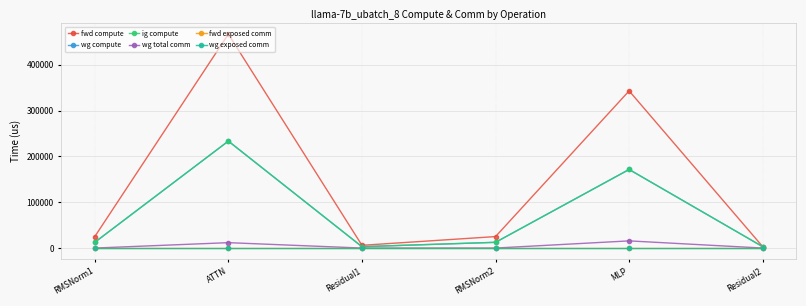

Which has a higher value, ATTN or Residual1?

ATTN